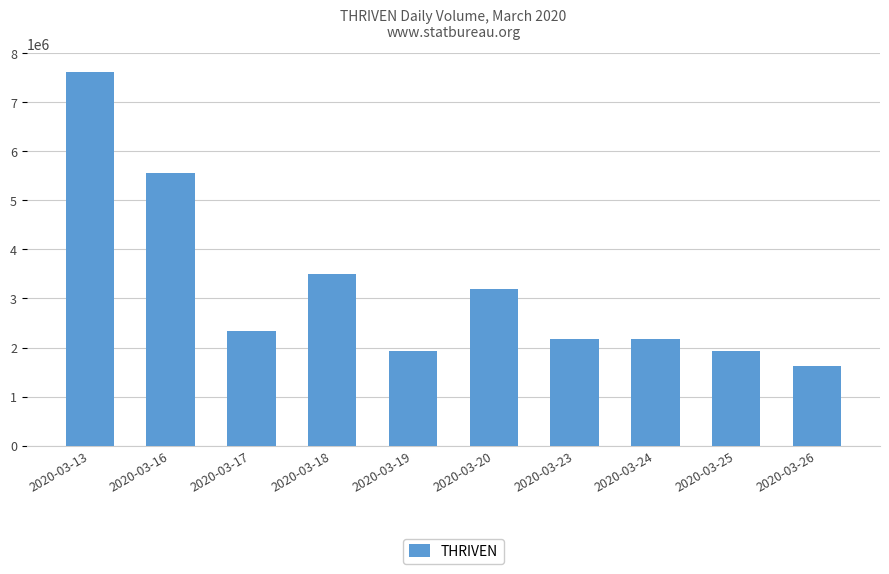

At which category does the chart reach its minimum across all series?

2020-03-26